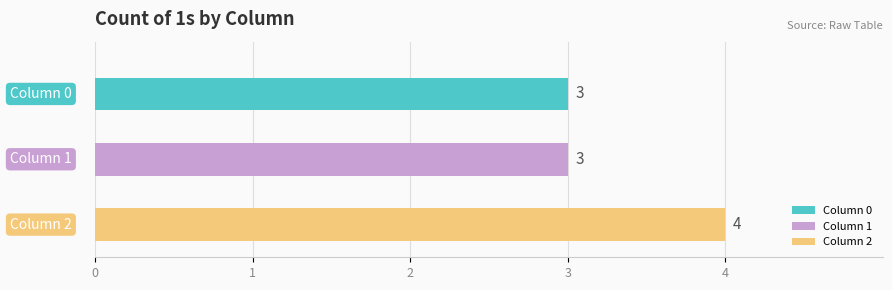

At which label does 0 reach its minimum?

1